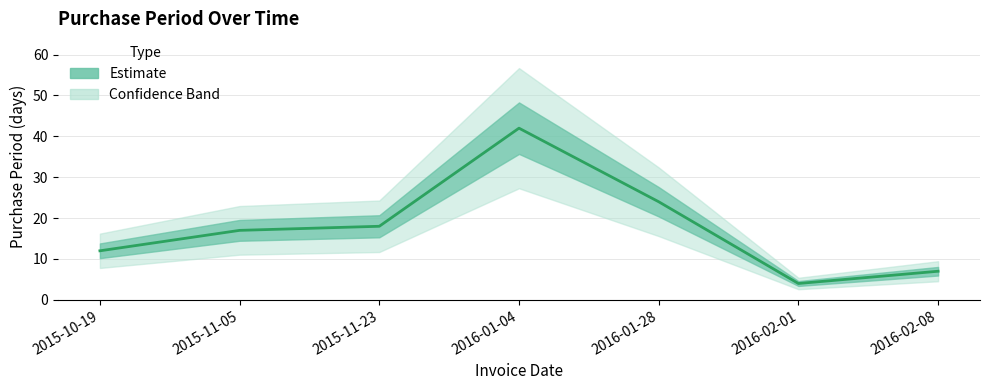

Reading left to right, extract all data points from this chart.

12	17	18	42	24	4	7